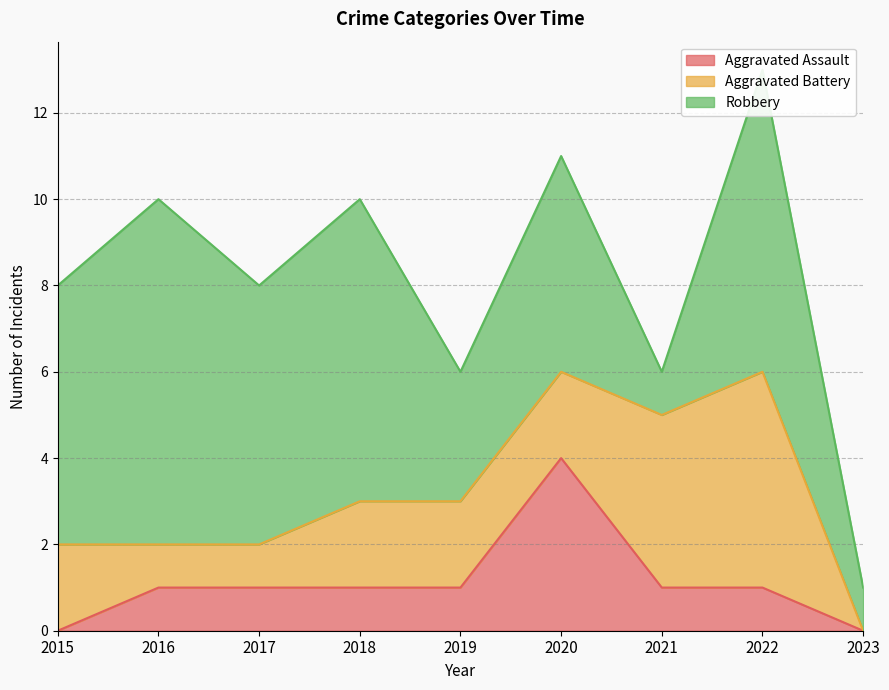

Where does the Robbery series first go above 6?

2016